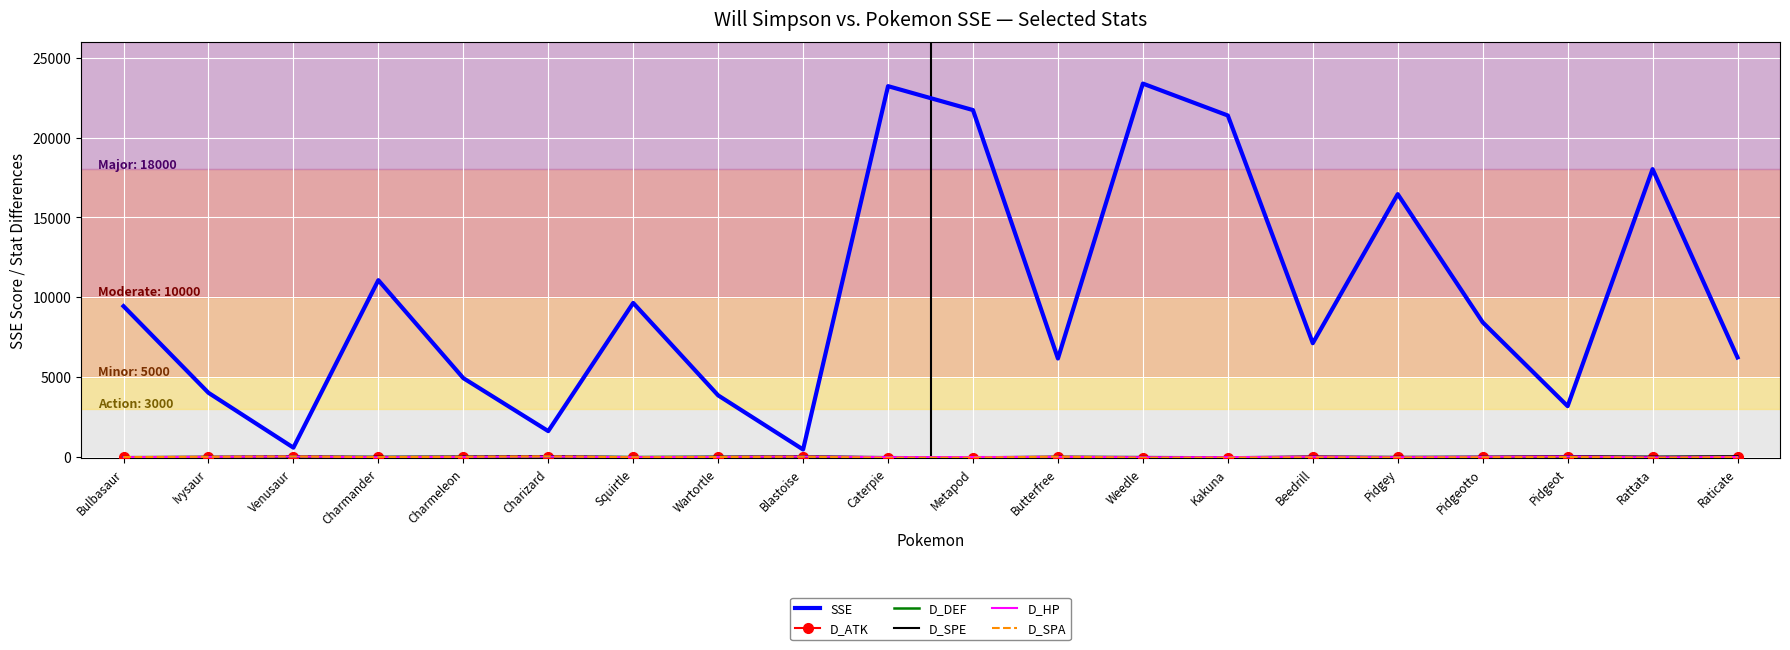

Between Charmeleon and Rattata, which series saw the biggest shift?

SSE